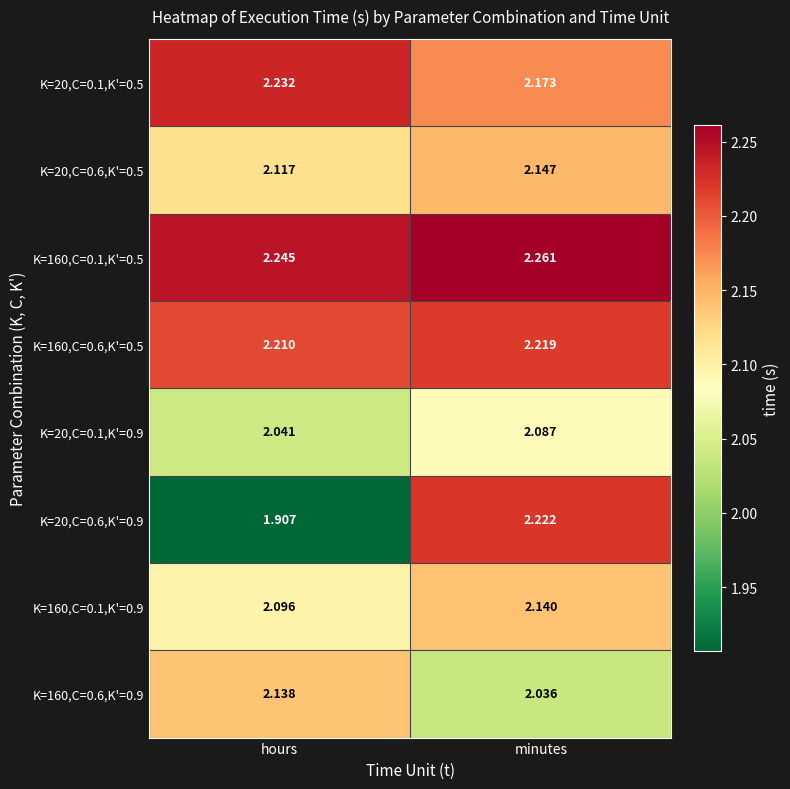

At which category does the chart reach its peak across all series?

minutes